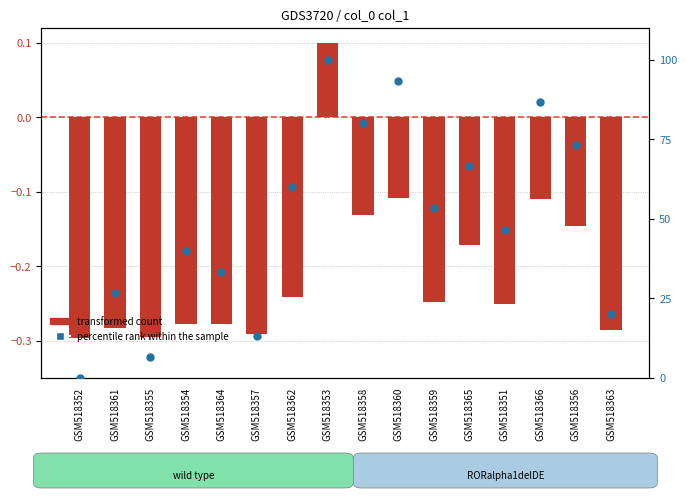

Which series has the largest total across all categories?

percentile rank within the sample